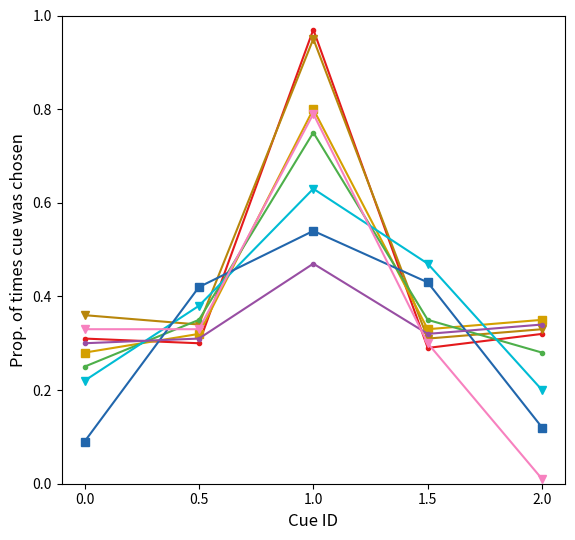

What position from the left is 1.5?

4